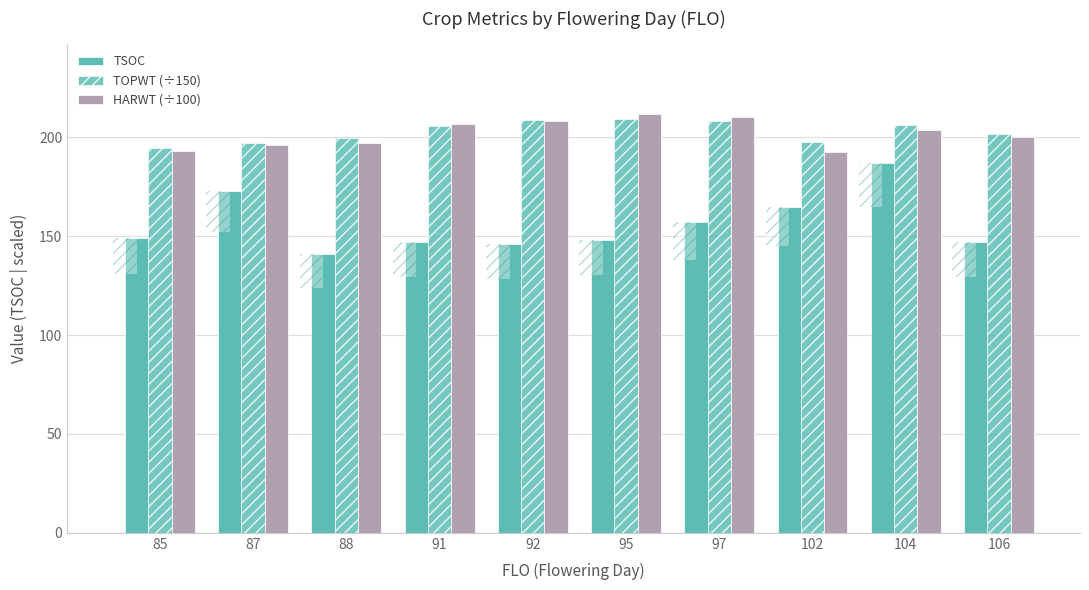

How many data points does each series have?

10